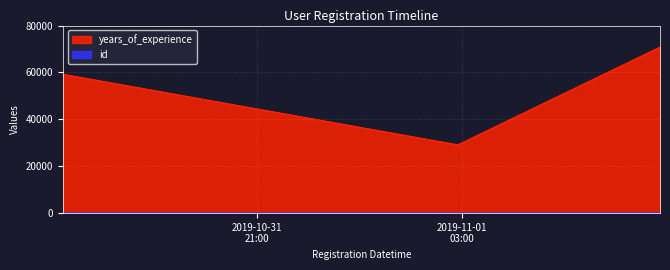

True or false: years_of_experience has a value of 26356 at 2019-11-01T08:46:28.

False